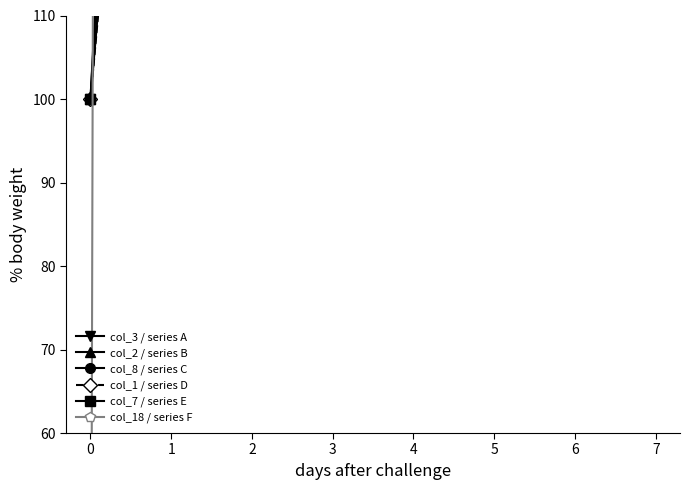

Is it true that col_3 / series A equals 186.8 at 6?

False